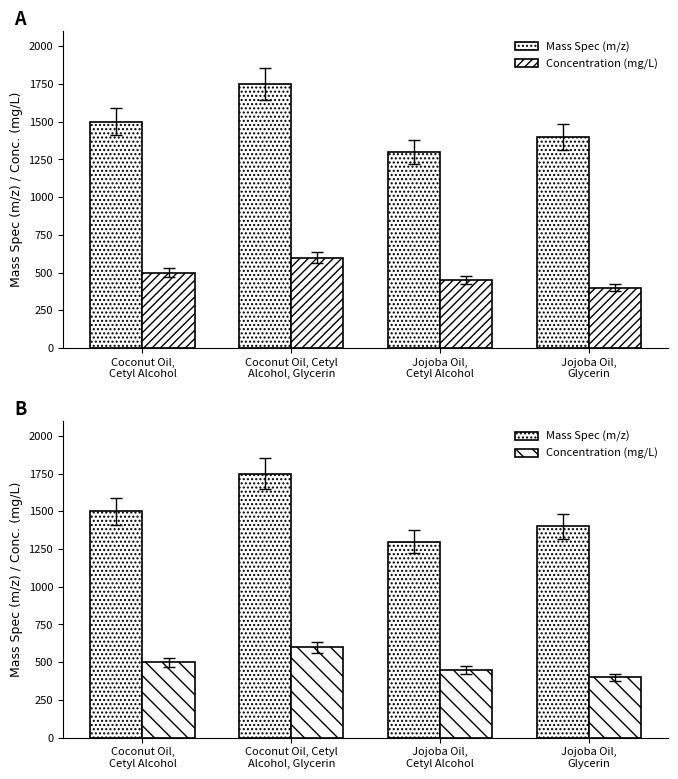

How many data points in Concentration (mg/L) are above 500?

1